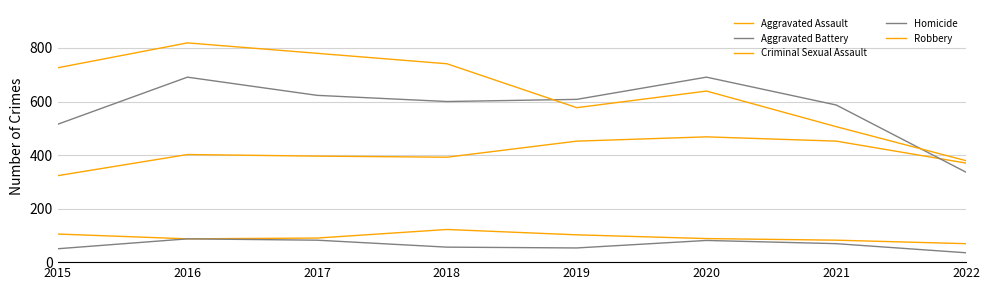

At 2017, list the series in order from smallest to largest.

Homicide, Criminal Sexual Assault, Aggravated Assault, Aggravated Battery, Robbery